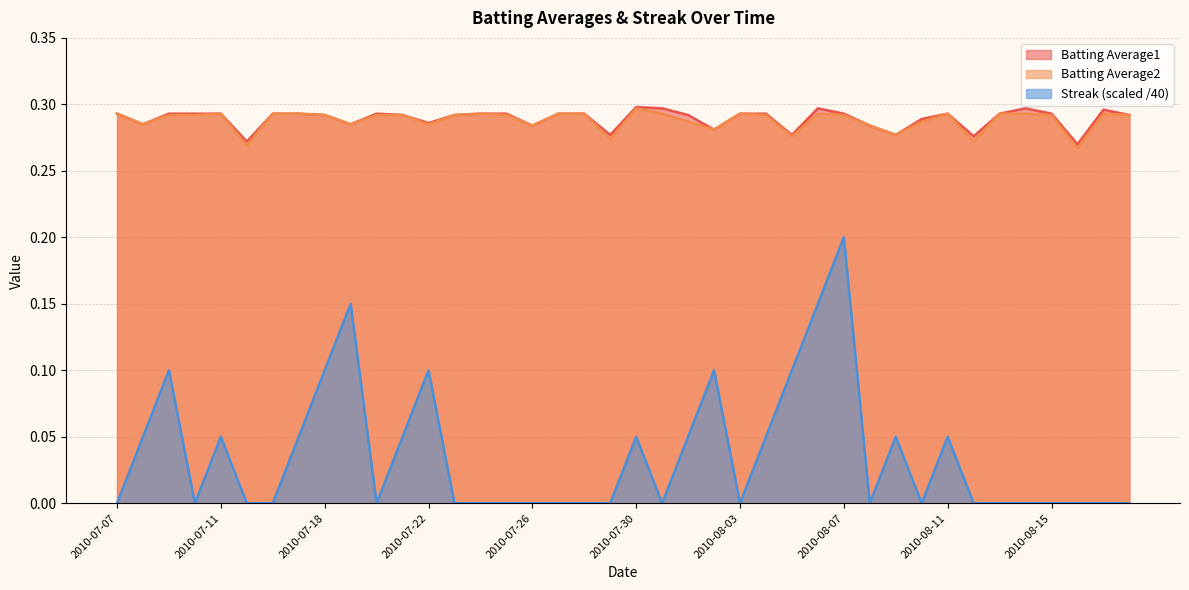

True or false: Batting Average2 has more than 0 interior local peaks.

True